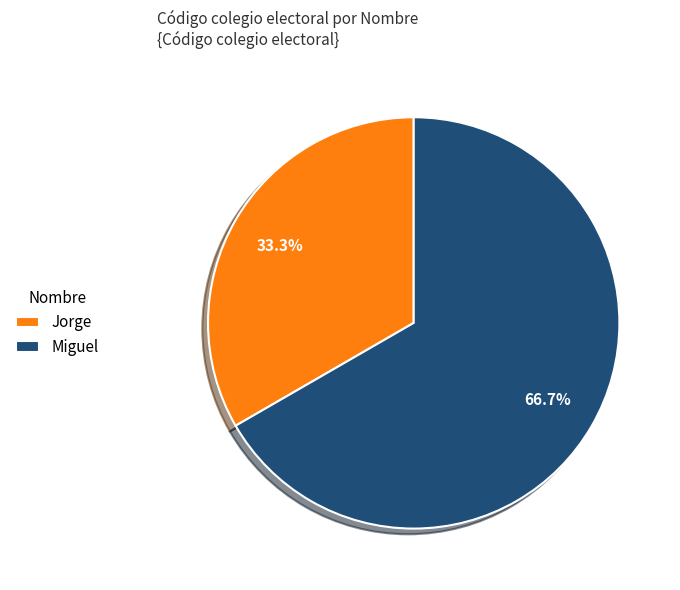

Which category accounts for the majority?

Miguel